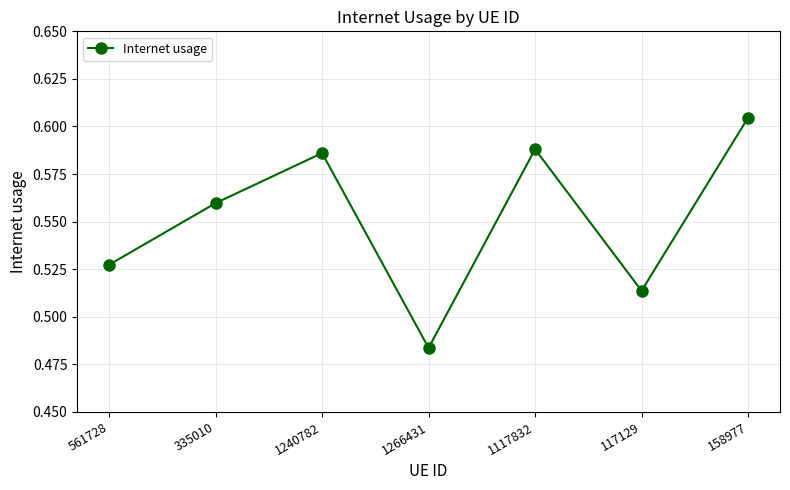

List the labels in order of value, smallest first.

1266431, 117129, 561728, 335010, 1240782, 1117832, 158977